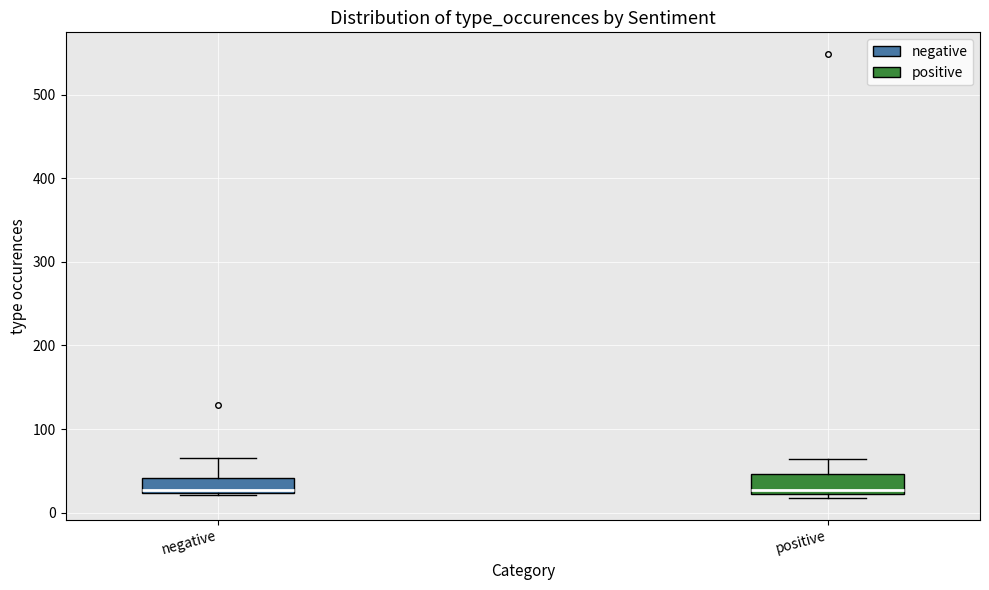

Reading left to right, read every box against the y-axis: the position of its median line, the range the box covers, and the ends of its whiskers. The values are not printed on the chart, so give them approximately, as read against the axis.

negative: median 30, box 20 to 40, whiskers 20 to 70
positive: median 30, box 20 to 50, whiskers 20 (just below the box's lower edge) to 60